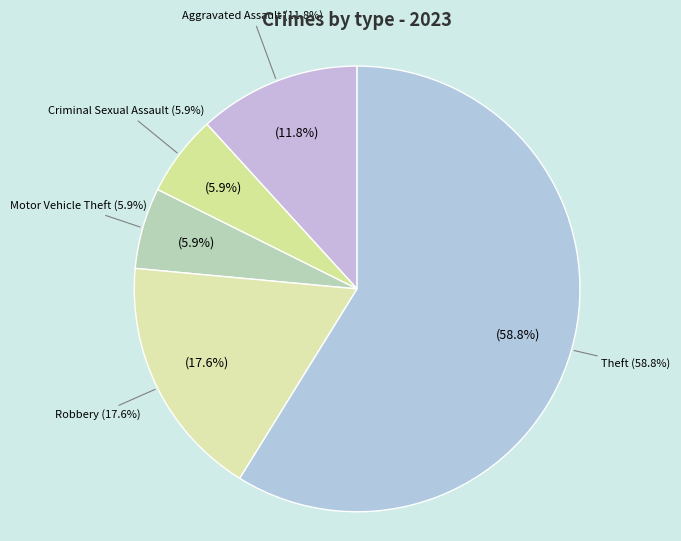

Is there a majority slice in this chart?

Yes